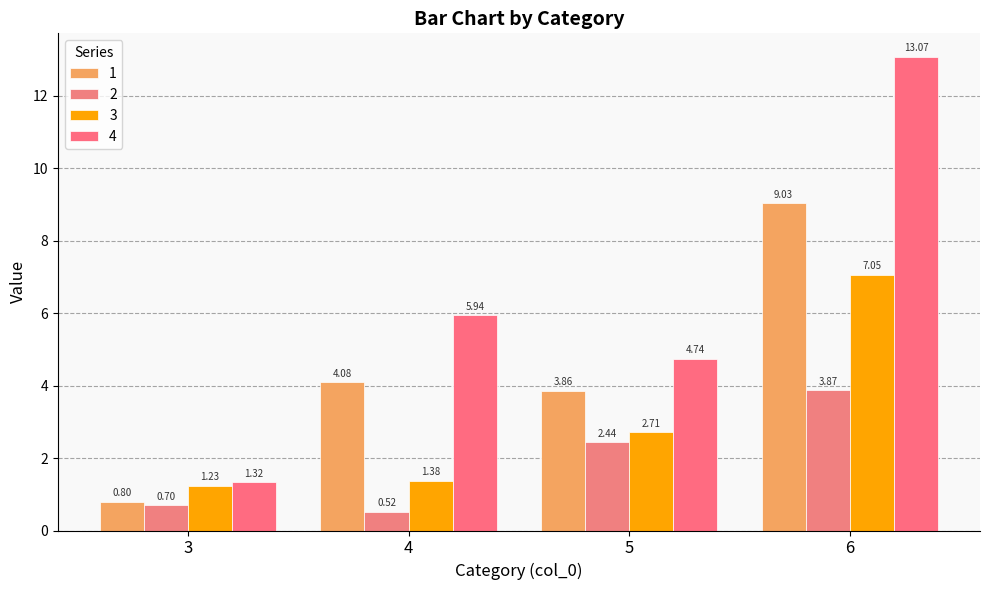

What is the sum of the 3 values at 6 and 5?

9.8